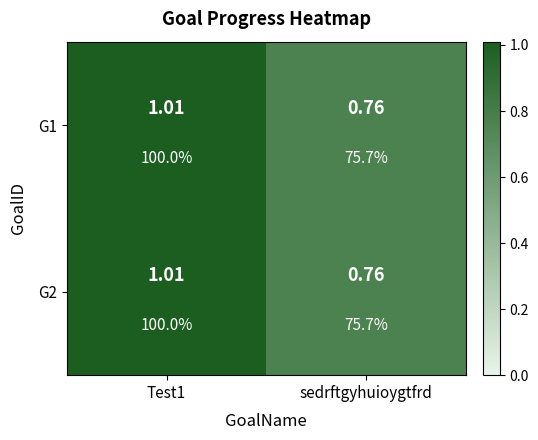

What is the total value across all series at sedrftgyhuioygtfrd?

1.5